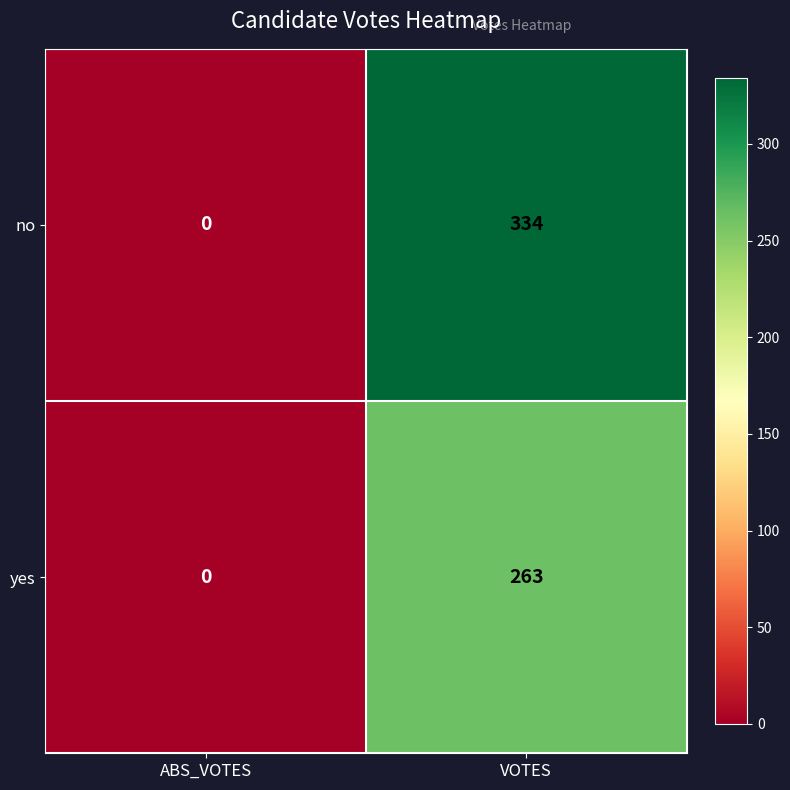

Between ABS_VOTES and VOTES, which series saw the biggest shift?

no